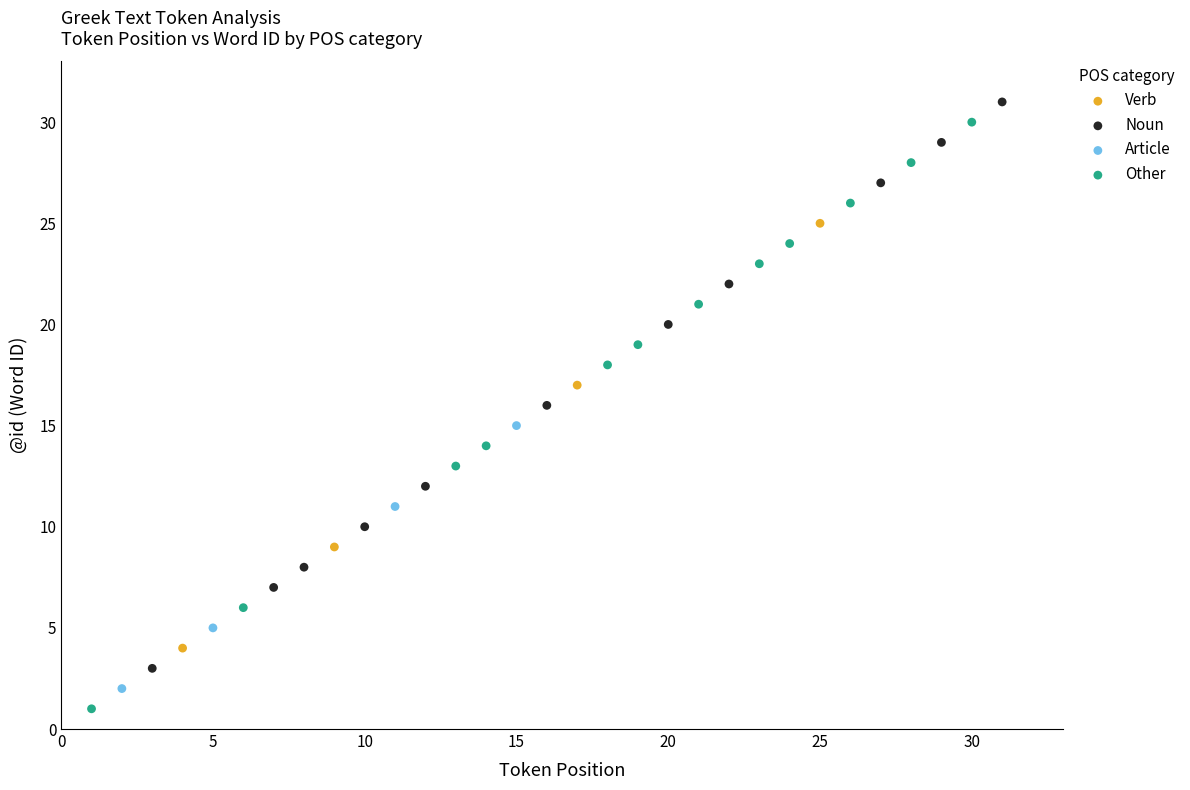

What are all the series names shown in the legend?

Verb, Noun, Article, Other